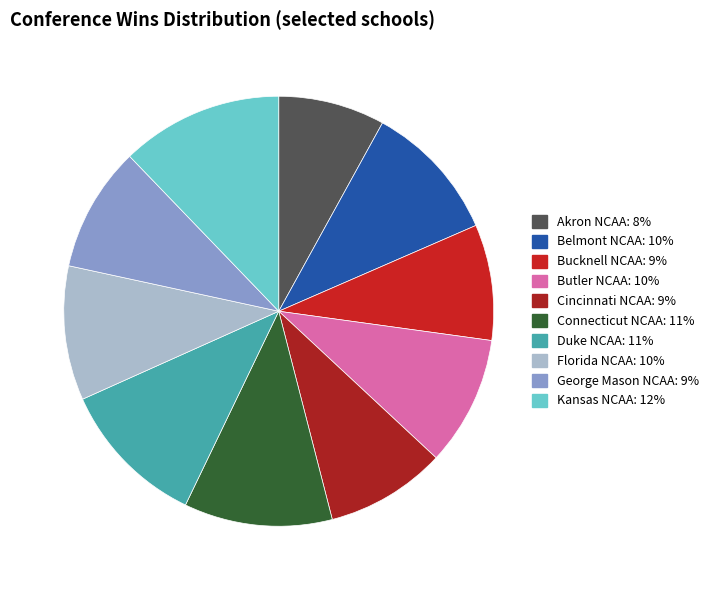

True or false: Duke NCAA accounts for 4% of the total.

False